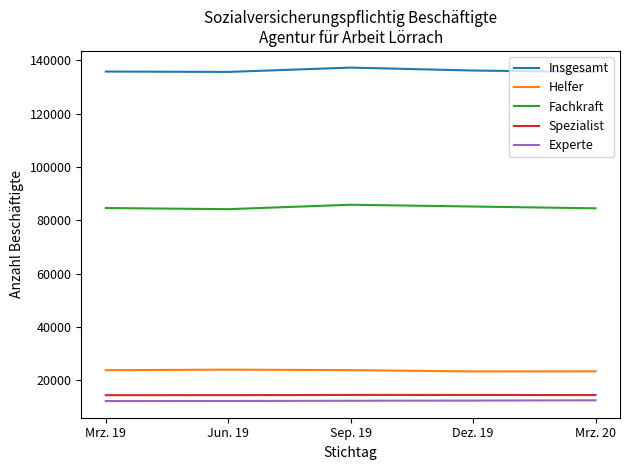

What is the total value across all series at Jun. 19?

270633